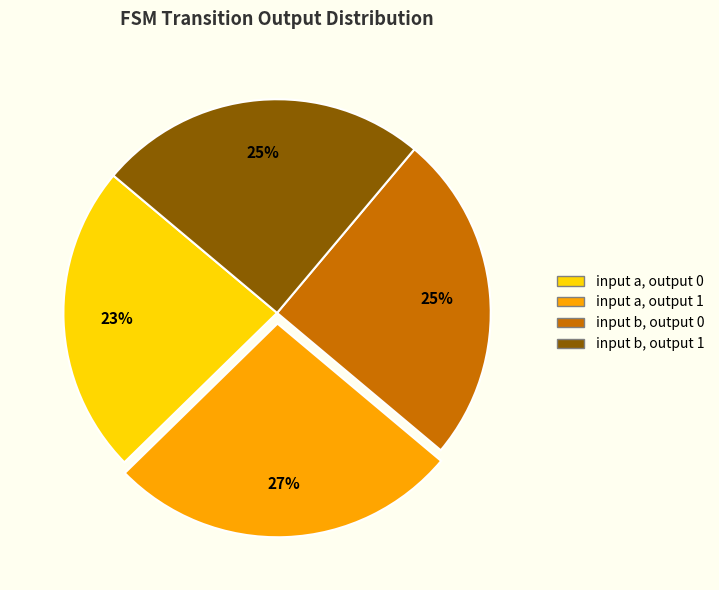

To the nearest percent, what is the combined percentage of input b, output 0 and input a, output 1?

52%